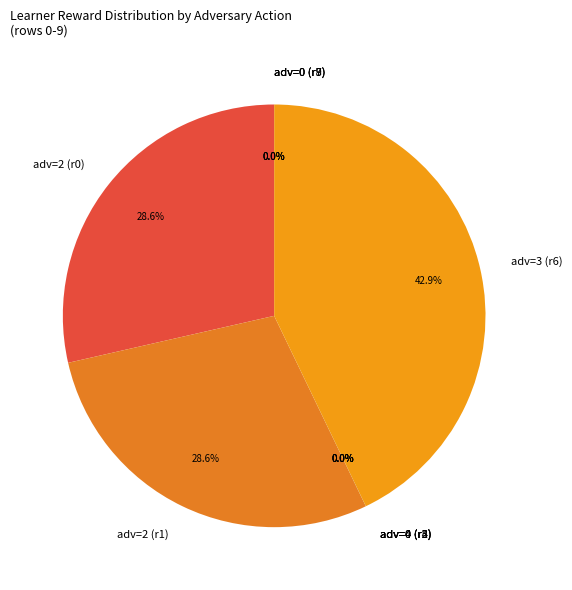

Which category has the biggest portion of the pie?

adv=3 (r6)